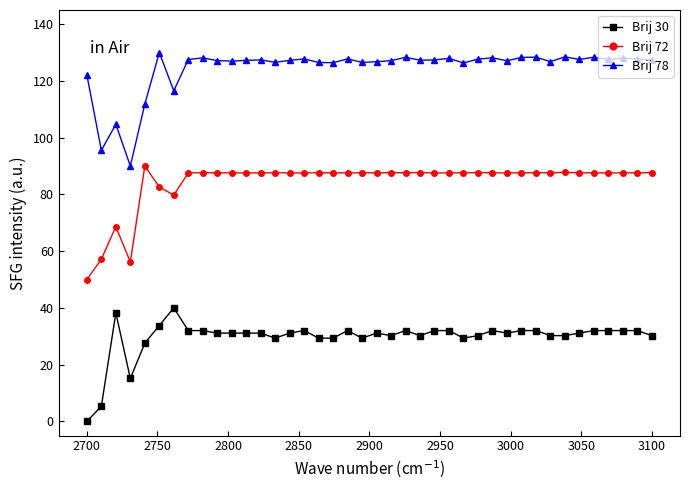

What is the maximum value shown in the chart?

130.0